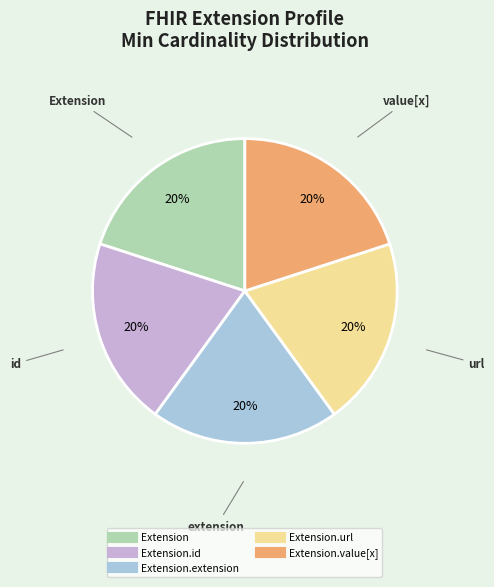

Is there a majority slice in this chart?

No